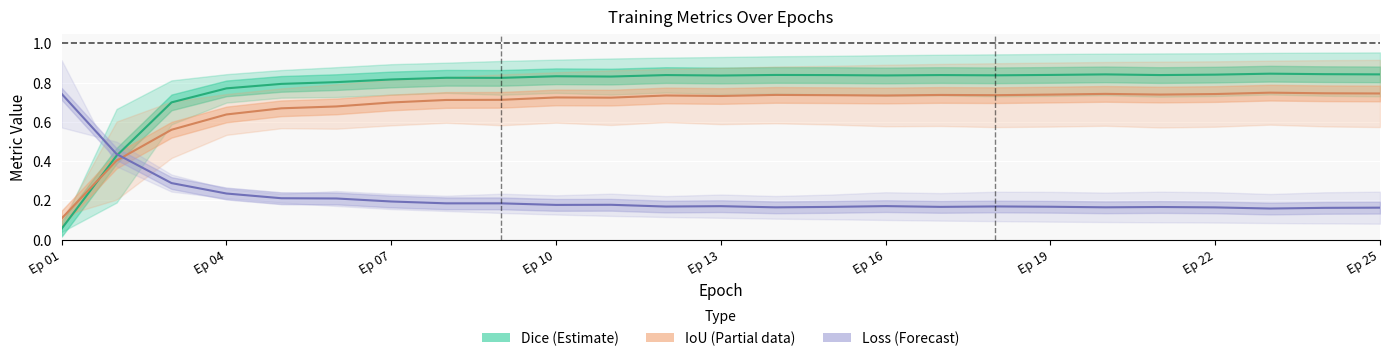

How many lines are shown in the chart?

3